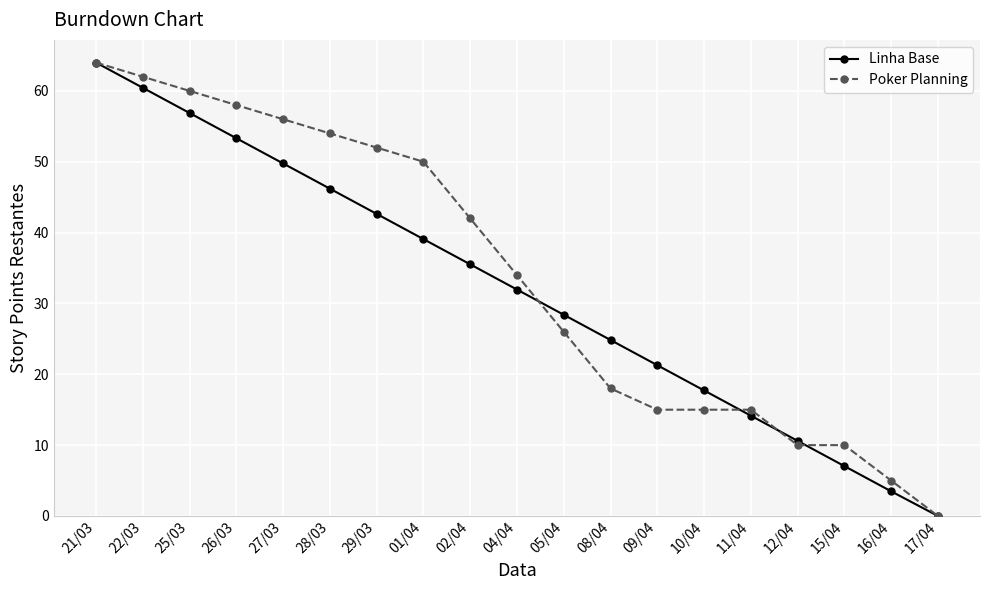

What is the spread (max minus min) of values at 04/04?

2.0